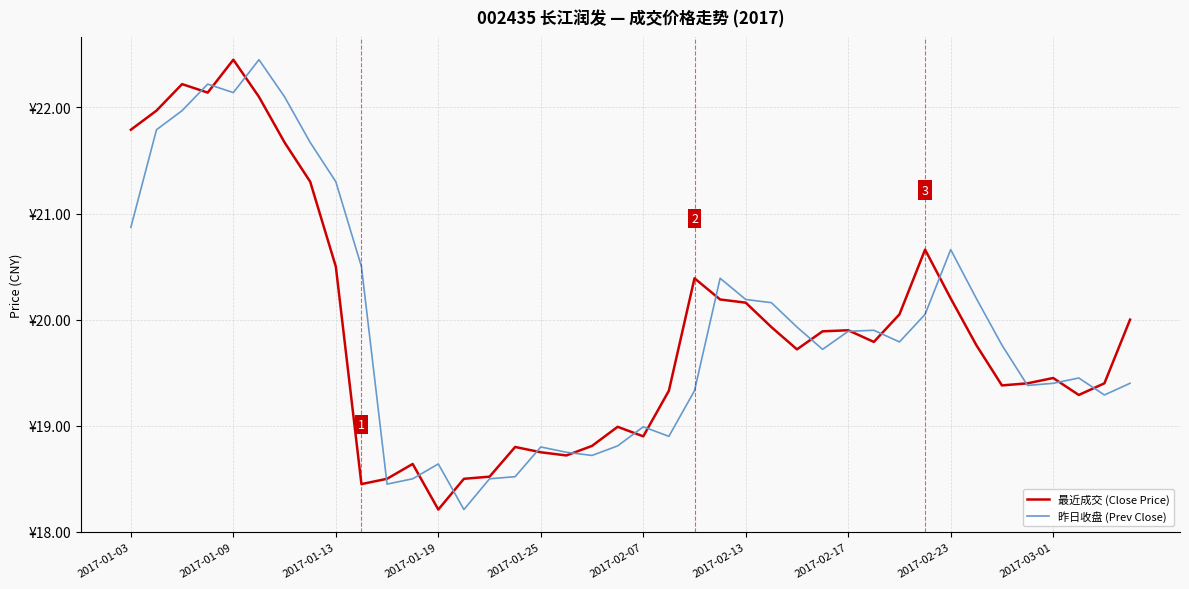

Does the chart display data point markers on the line(s)?

No